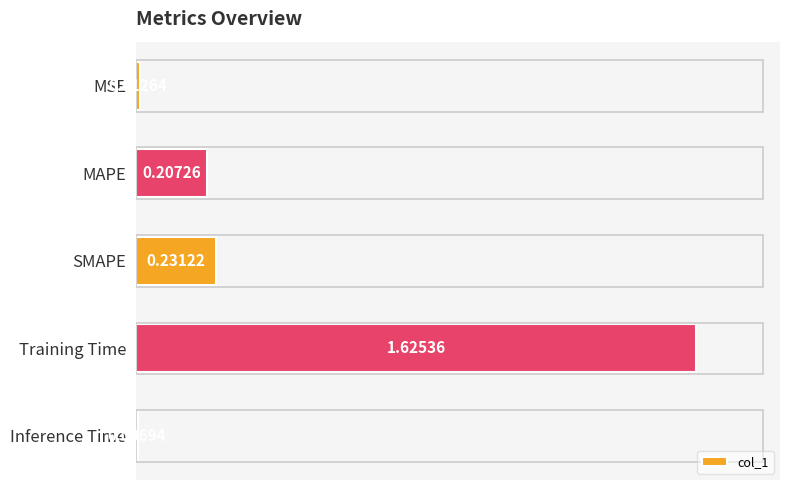

At which category does the chart reach its peak across all series?

Training Time